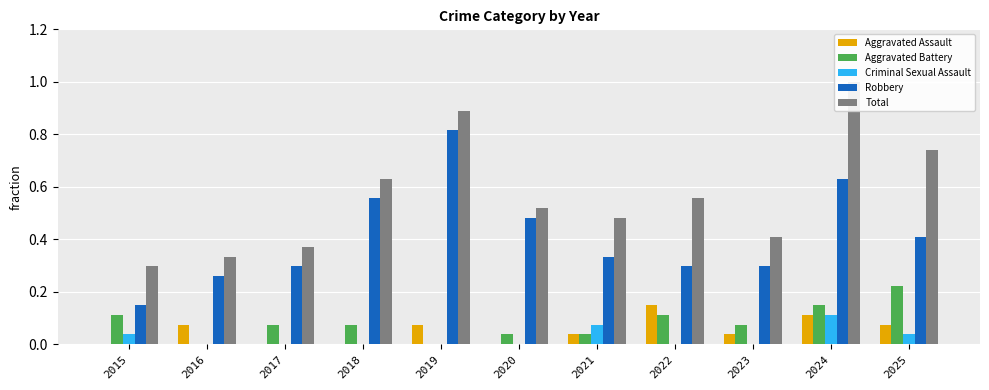

How many positive values does the Criminal Sexual Assault series have?

4